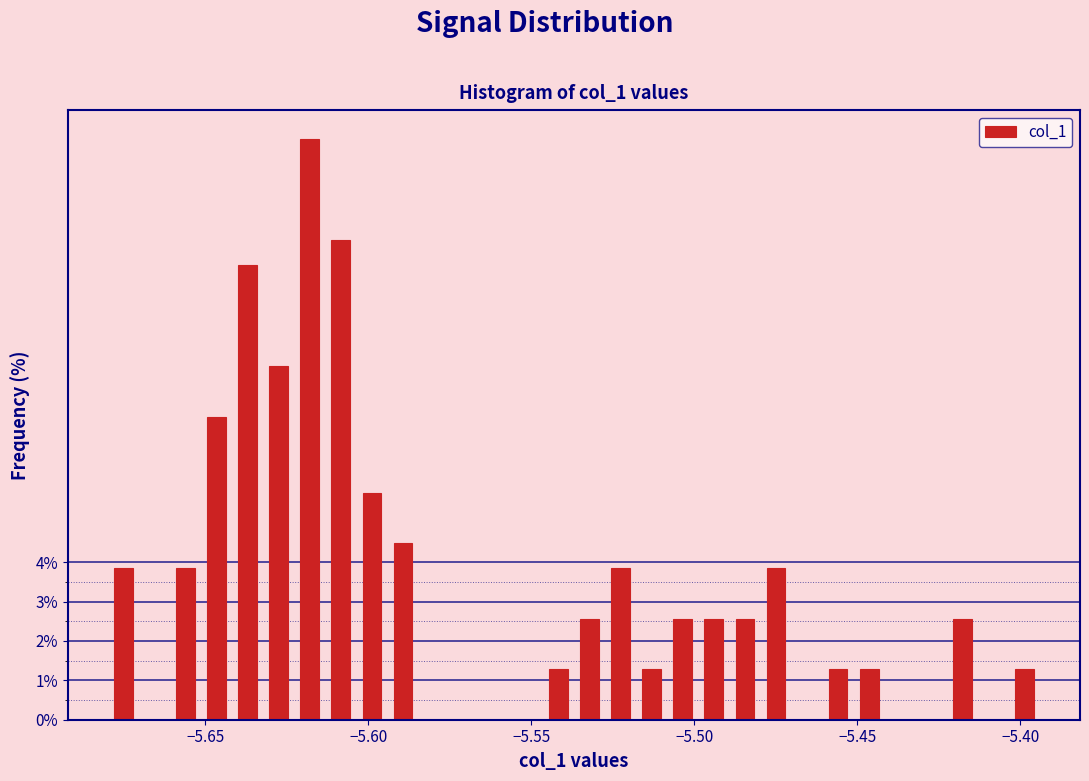

Around what value on the x-axis is the tallest bar? Give the approximate position of its centre, as read against the axis.

-5.620